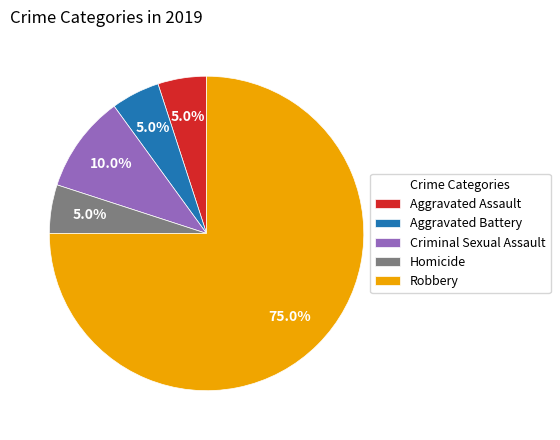

Is it true that Robbery is 75% of the pie?

True